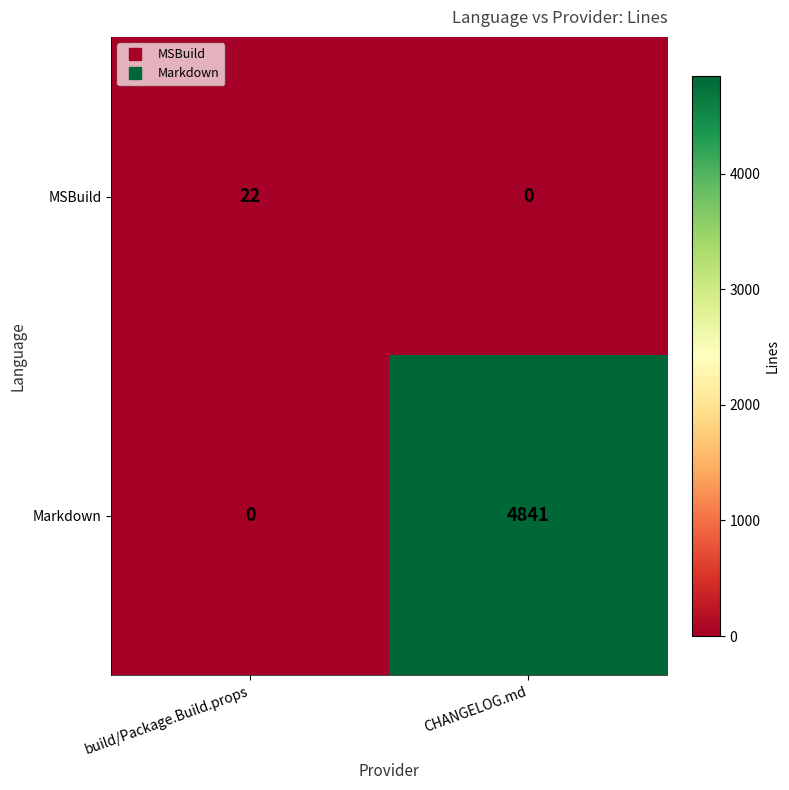

Which category has the highest value in the Markdown series?

CHANGELOG.md